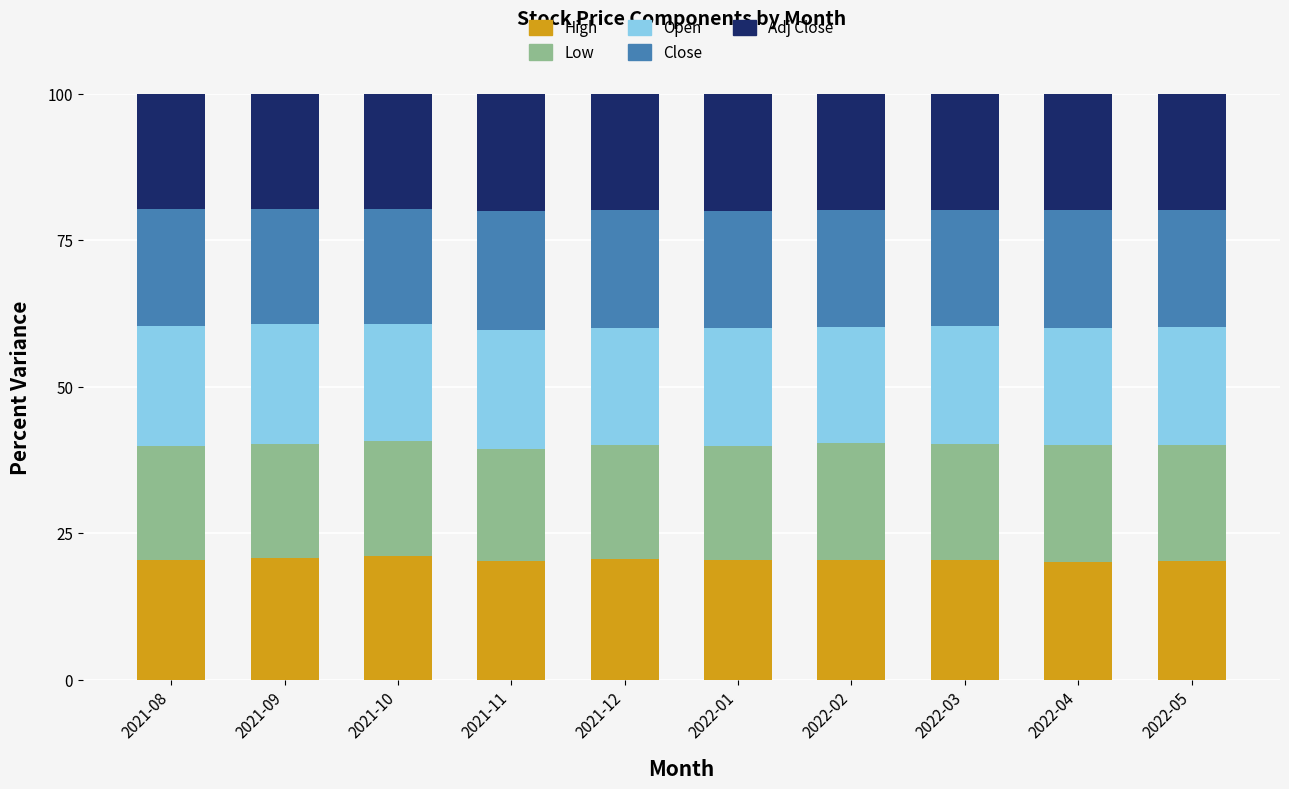

What is the sum of all High values?

205.0